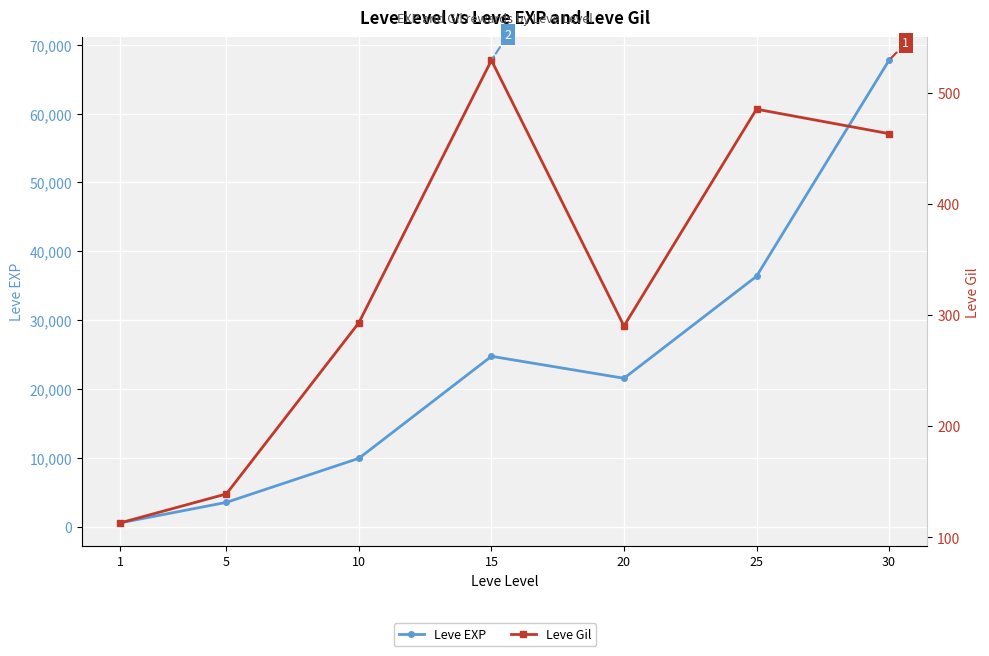

What is the average value of the Leve Gil series?

330